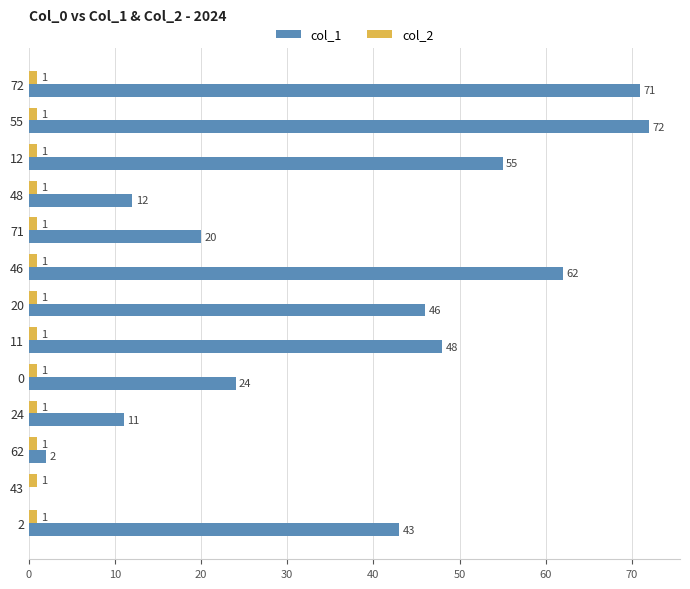

The value of col_1 at 2 is 28. True or false?

False